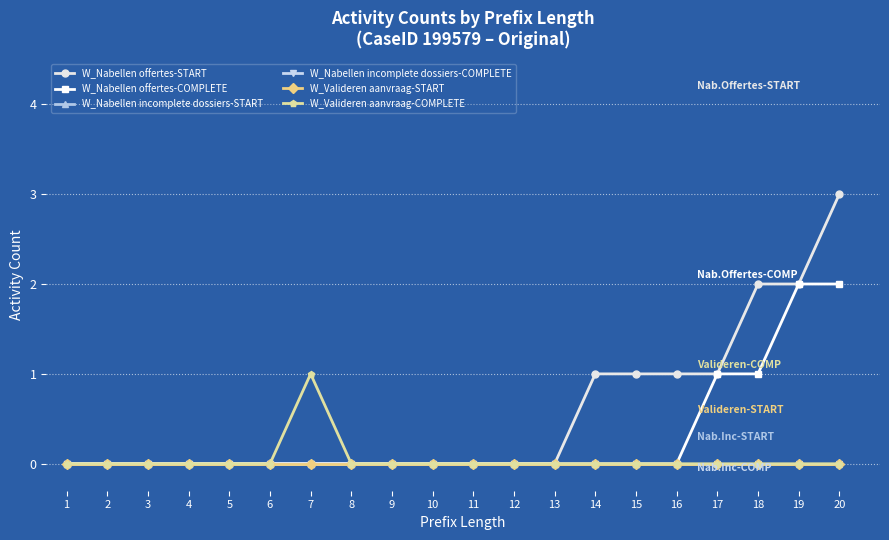

At which category does the chart reach its peak across all series?

20